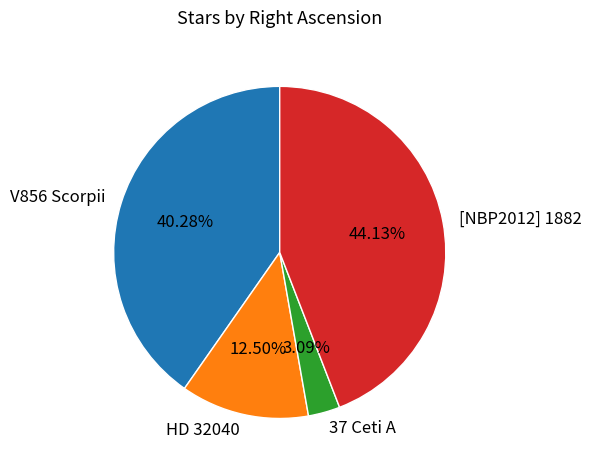

To the nearest percent, what is the combined percentage of 37 Ceti A and [NBP2012] 1882?

47%